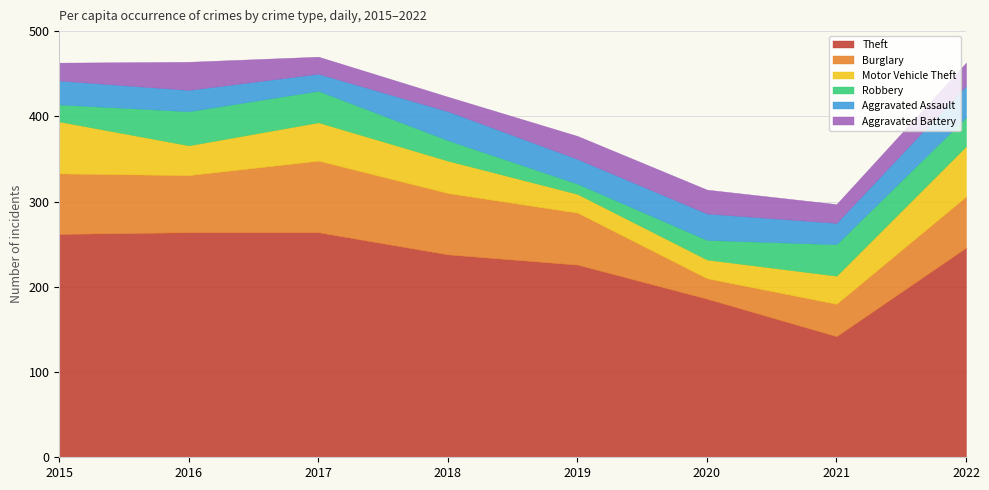

Does the chart display data point markers on the line(s)?

No